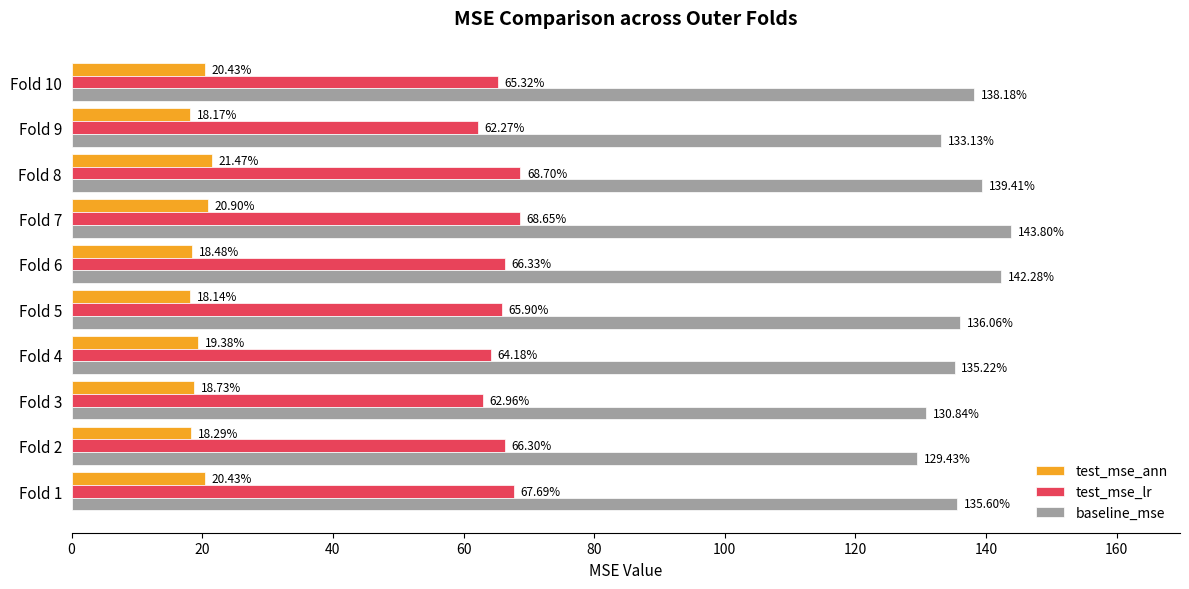

What is the maximum value for test_mse_lr?

68.7